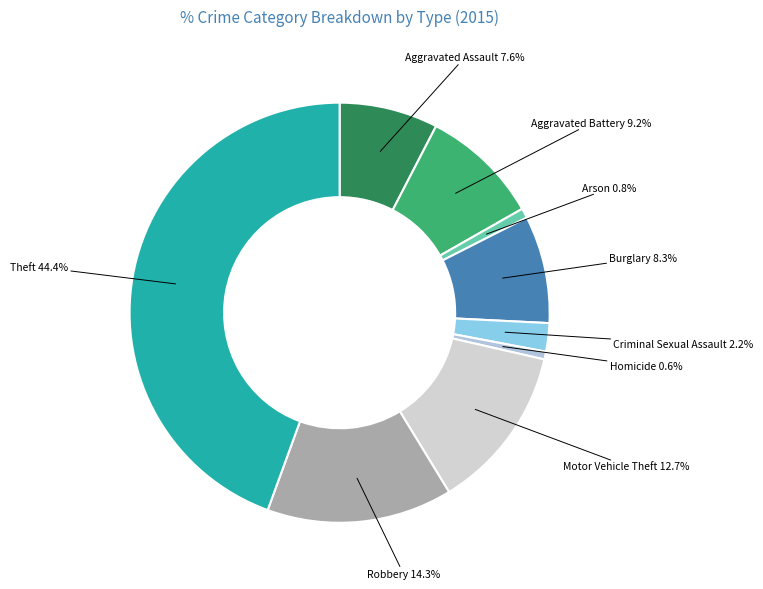

True or false: Arson accounts for 6% of the total.

False